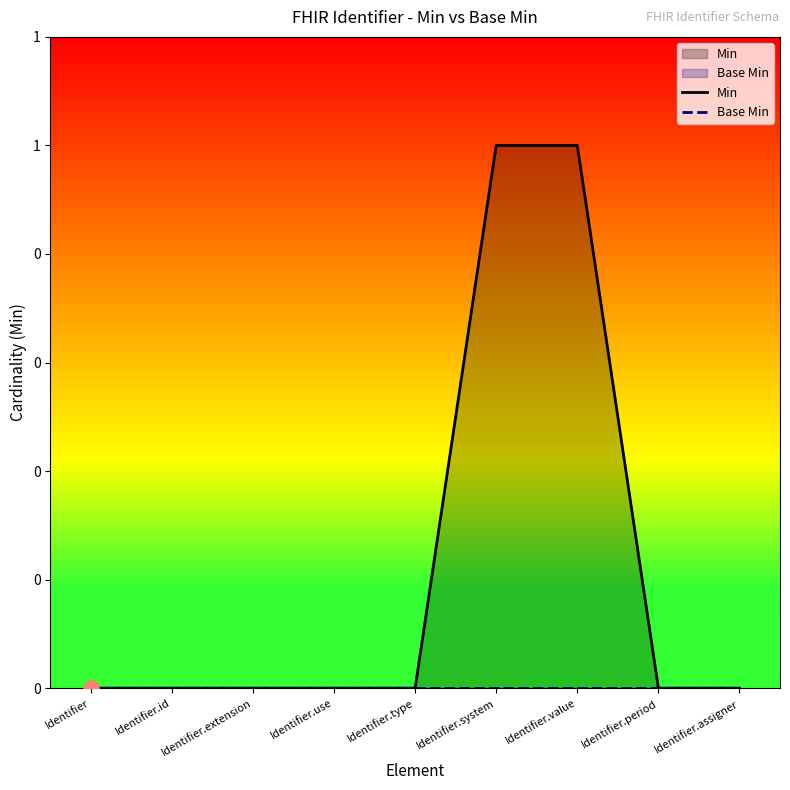

Which series has the largest total across all categories?

Min